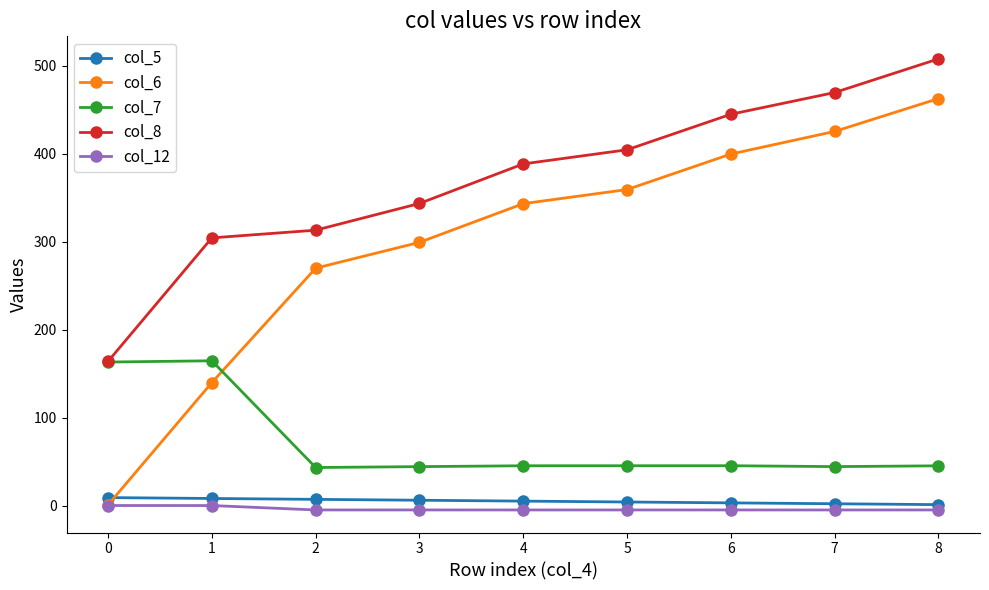

What is the difference between the maximum and second lowest values in the col_5 series?

7.0